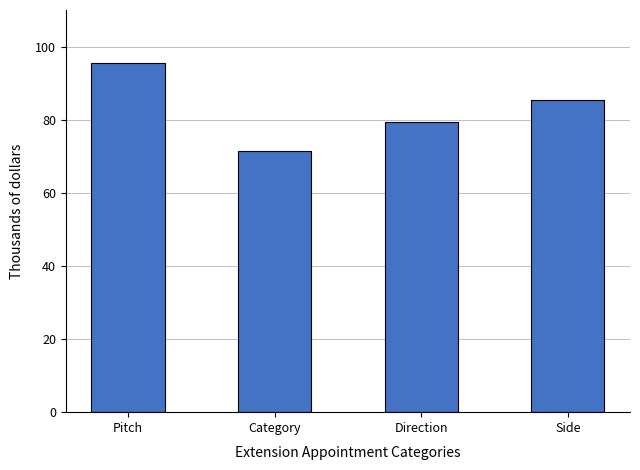

At which category does the chart reach its peak across all series?

Pitch